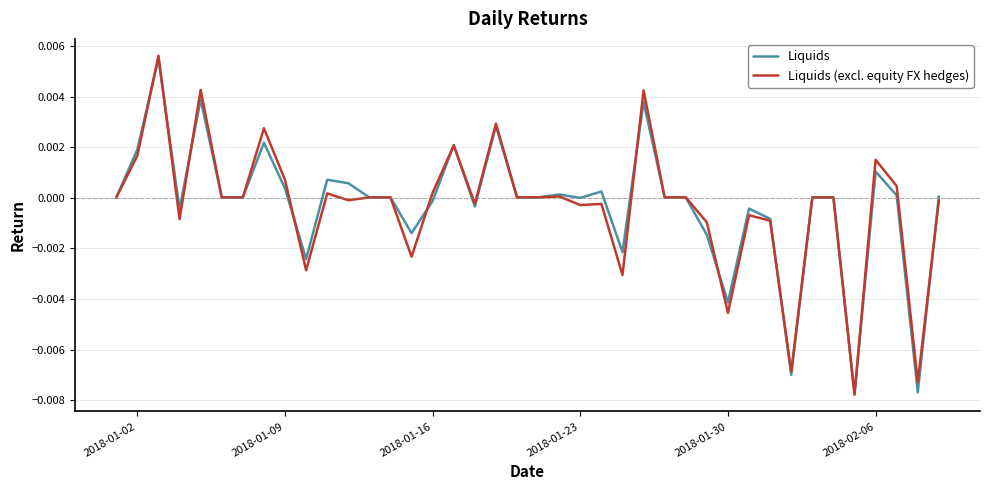

Does the chart display data point markers on the line(s)?

No